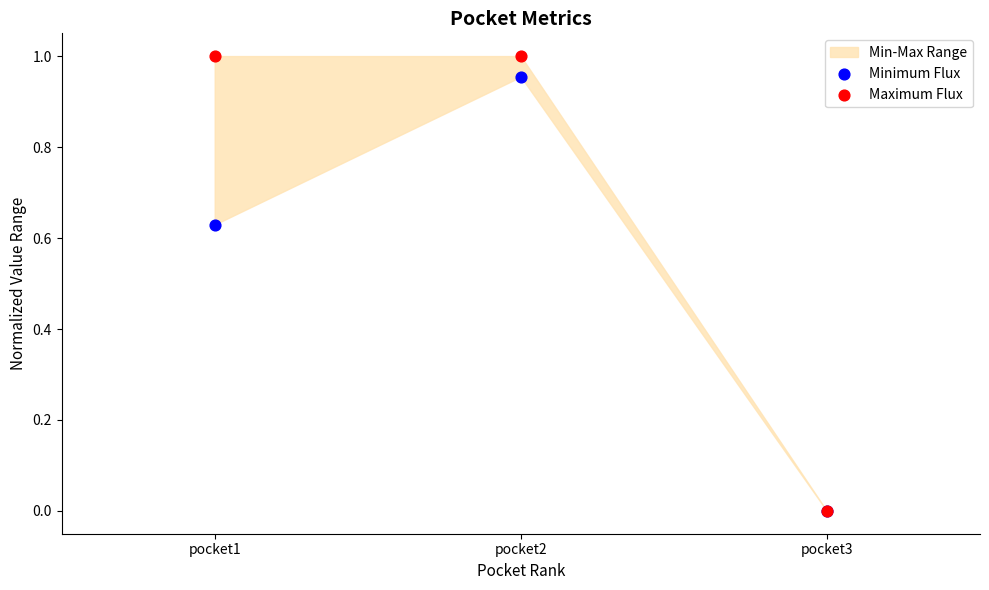

Which series contains the lowest Y value?

Minimum Flux